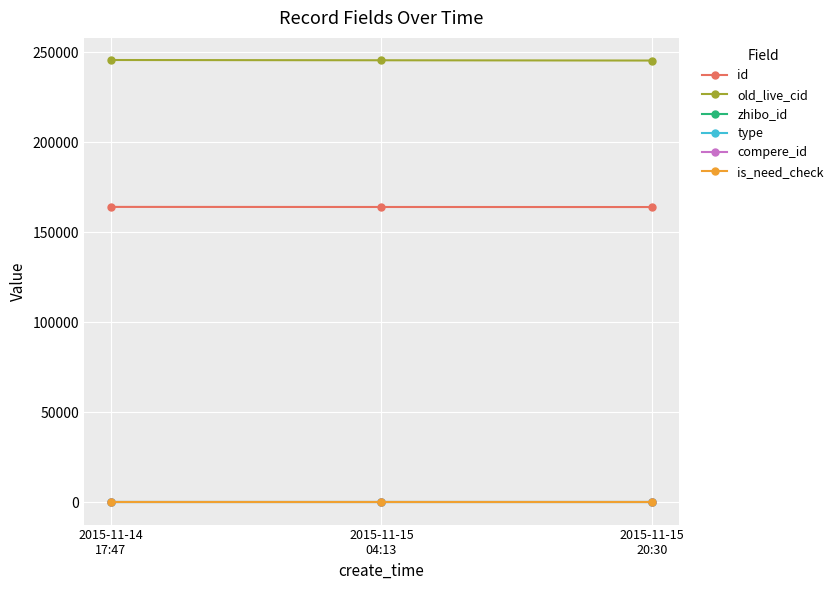

What is the sum of all zhibo_id values?

456